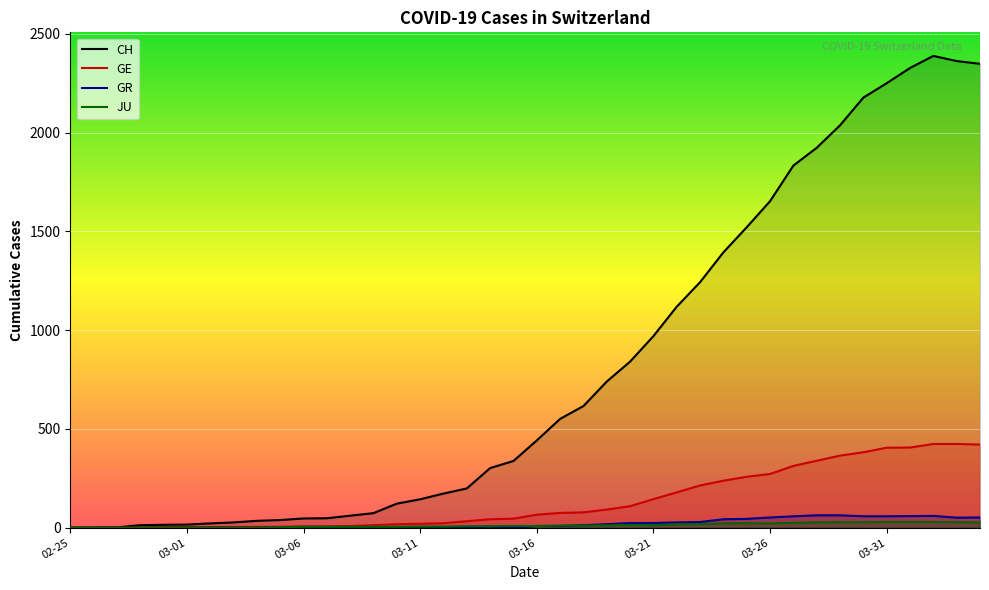

How many categories are shown in the chart?

40